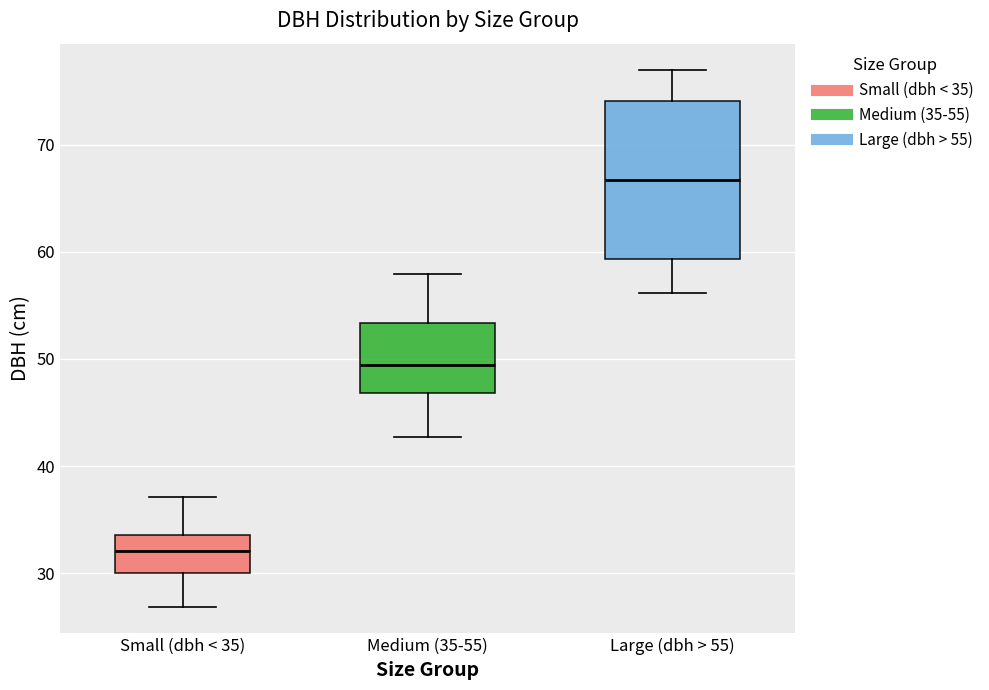

Reading left to right, read every box against the y-axis: the position of its median line, the range the box covers, and the ends of its whiskers. The values are not printed on the chart, so give them approximately, as read against the axis.

Small (dbh < 35): median 32, box 30 to 34, whiskers 27 to 37
Medium (35-55): median 49, box 47 to 53, whiskers 43 to 58
Large (dbh > 55): median 67, box 59 to 74, whiskers 56 to 77